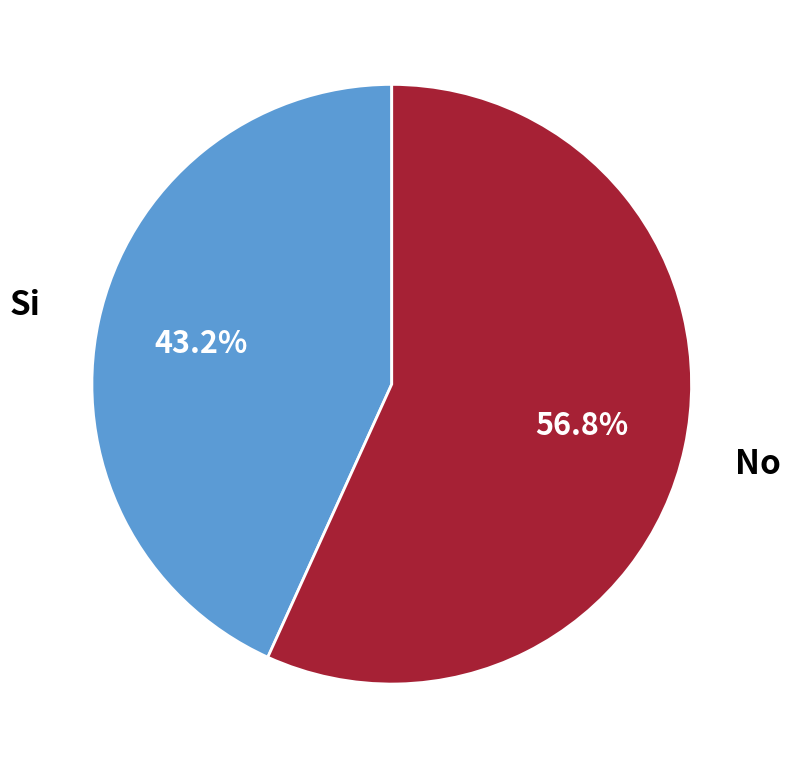

What percentage is NOT represented by No?

43.2%